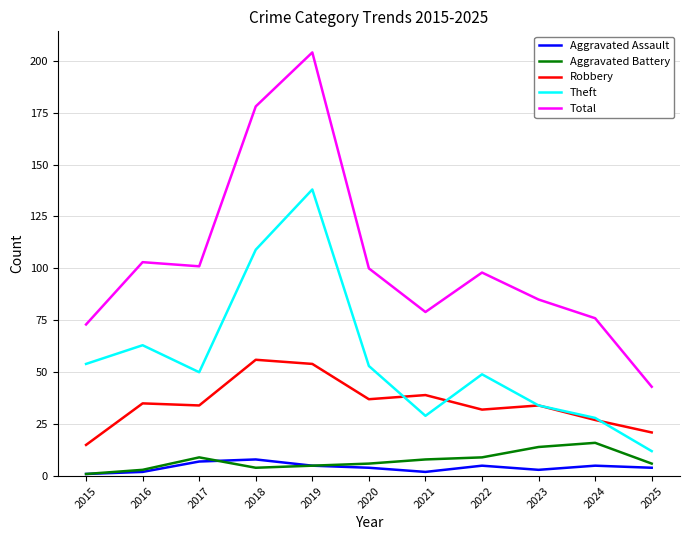

What is the sum of the Robbery values at 2015 and 2025?

36